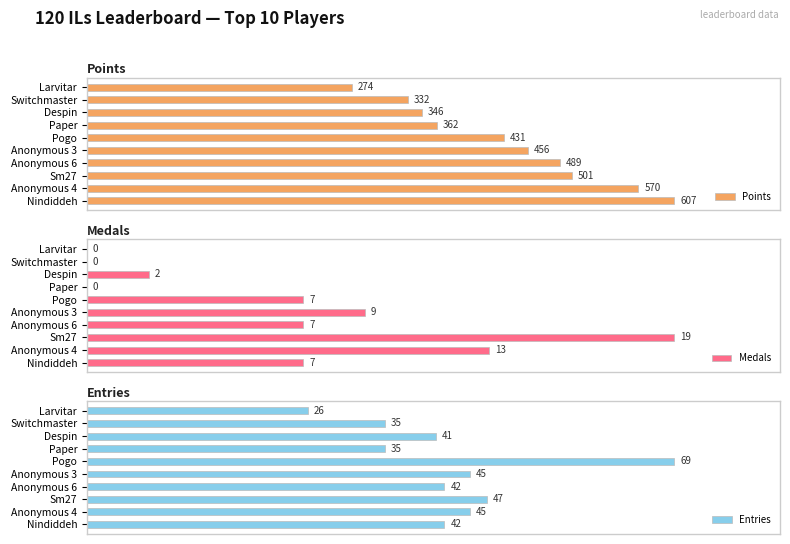

Rank the categories by Points value from highest to lowest.

Nindiddeh, Anonymous 4, Sm27, Anonymous 6, Anonymous 3, Pogo, Paper, Despin, Switchmaster, Larvitar